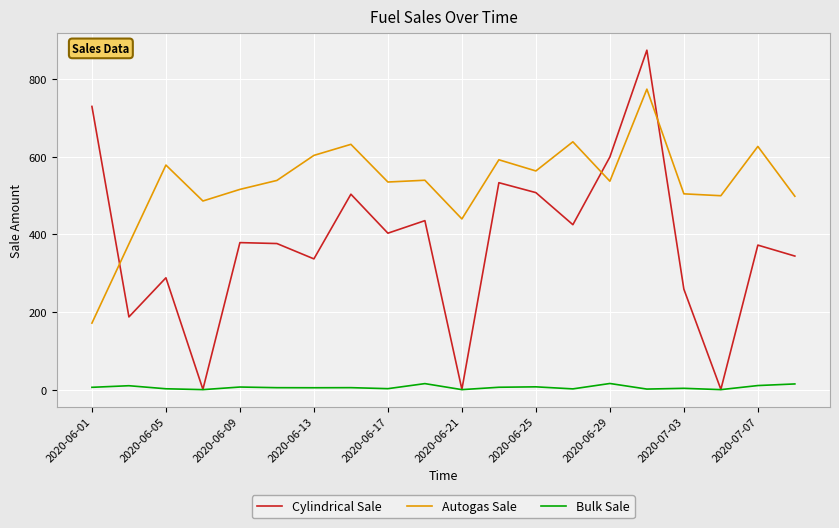

Which series has the largest total across all categories?

Autogas Sale